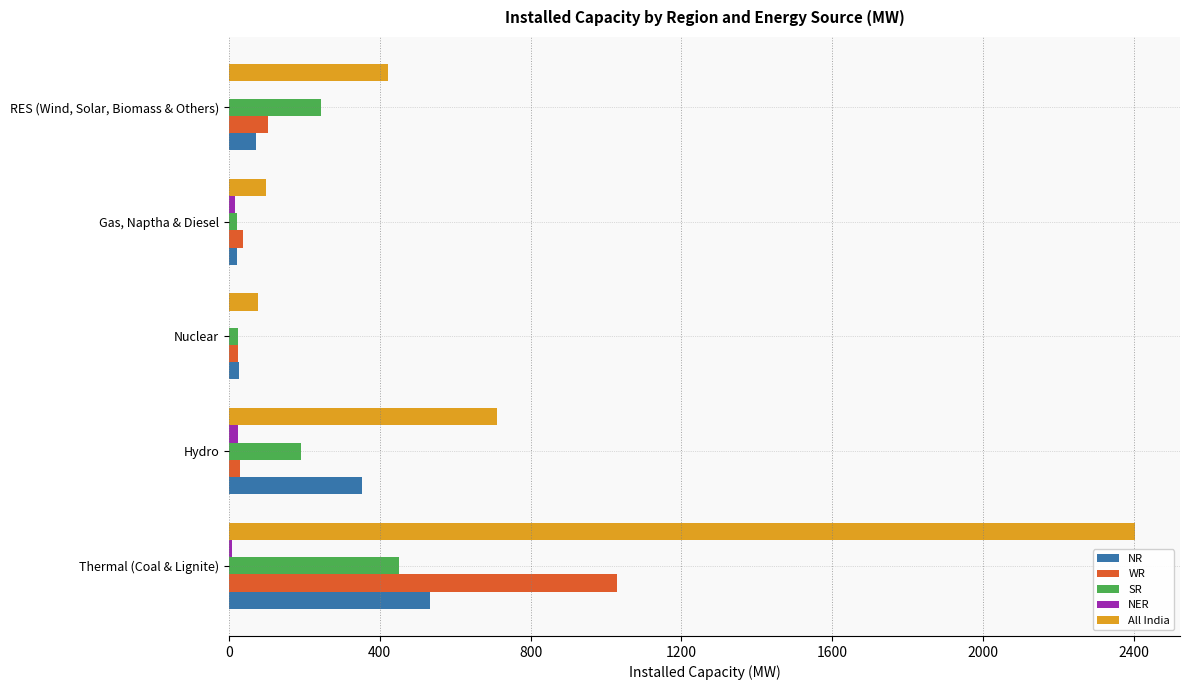

What is the average value of the SR series?

186